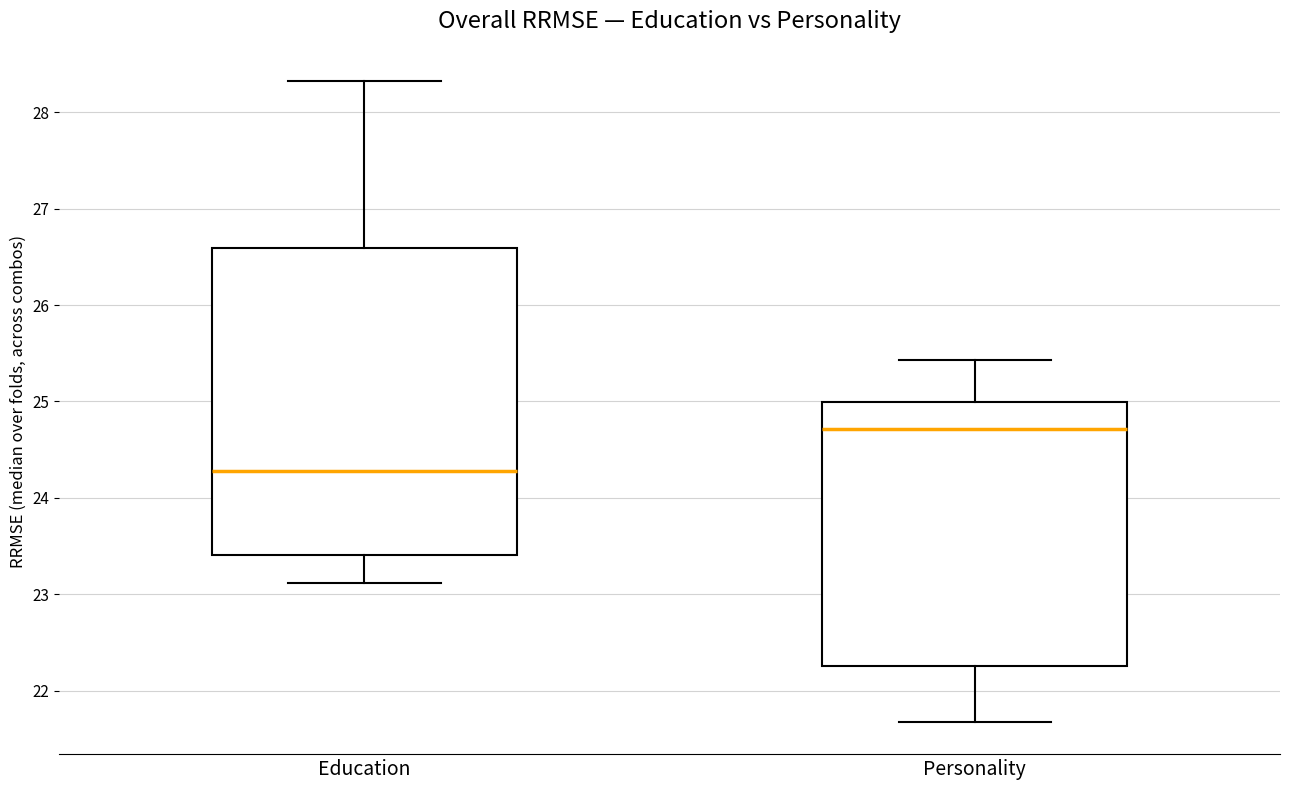

Where does the median line of the box for Personality sit on the y-axis? The values are not printed on the chart, so give them approximately, as read against the axis.

24.7